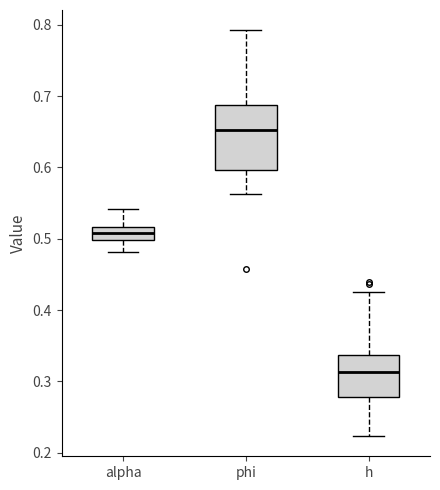

Which box is the tallest, from its lower edge to its upper edge?

phi